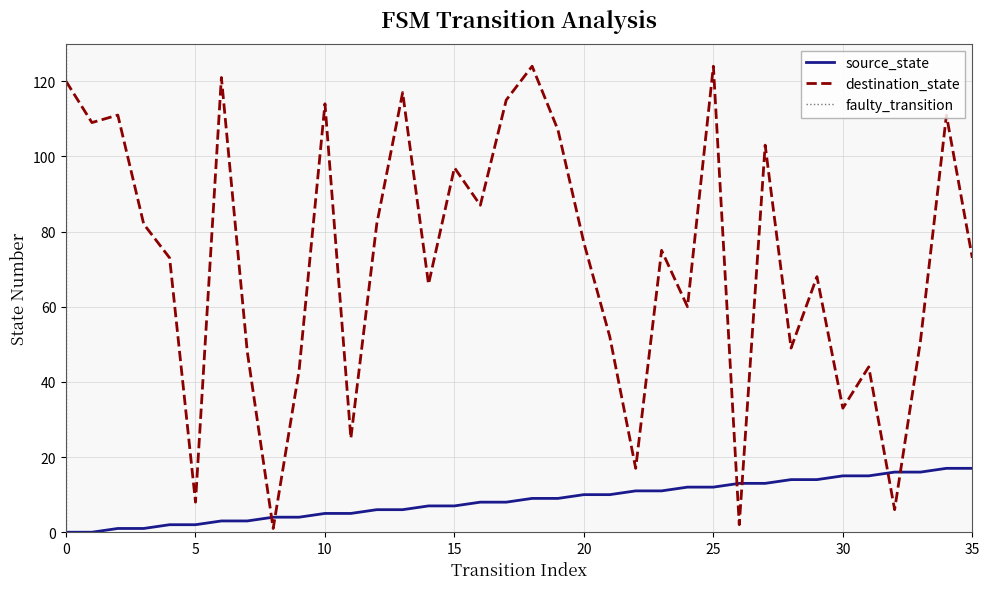

How many intersections are there between destination_state and source_state?

6